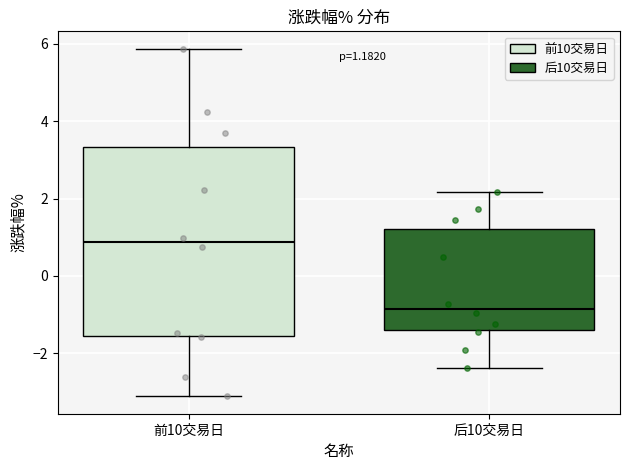

Which box has the lowest median line?

后10交易日